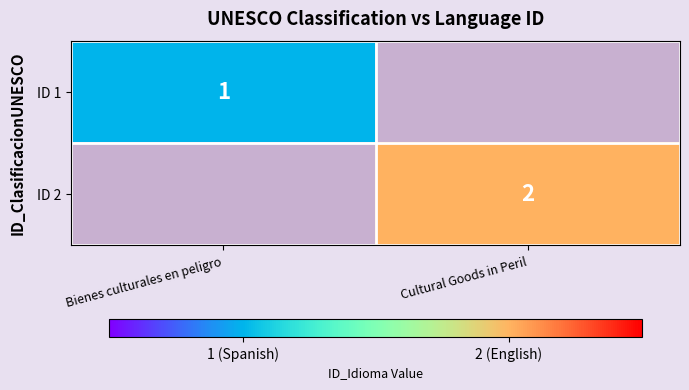

Count the number of categories in the chart.

2